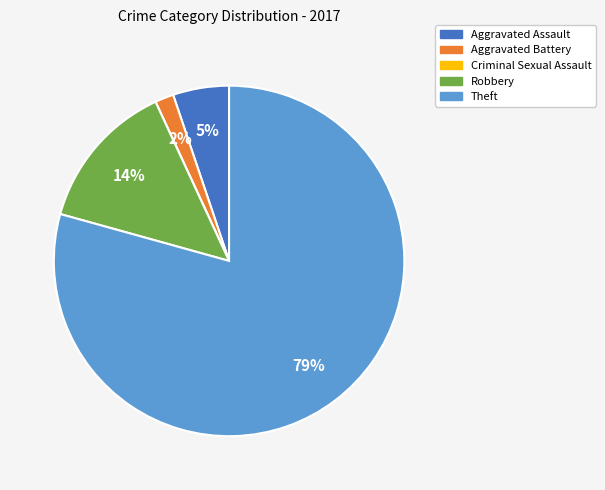

To the nearest percent, what portion does Aggravated Battery represent?

2%